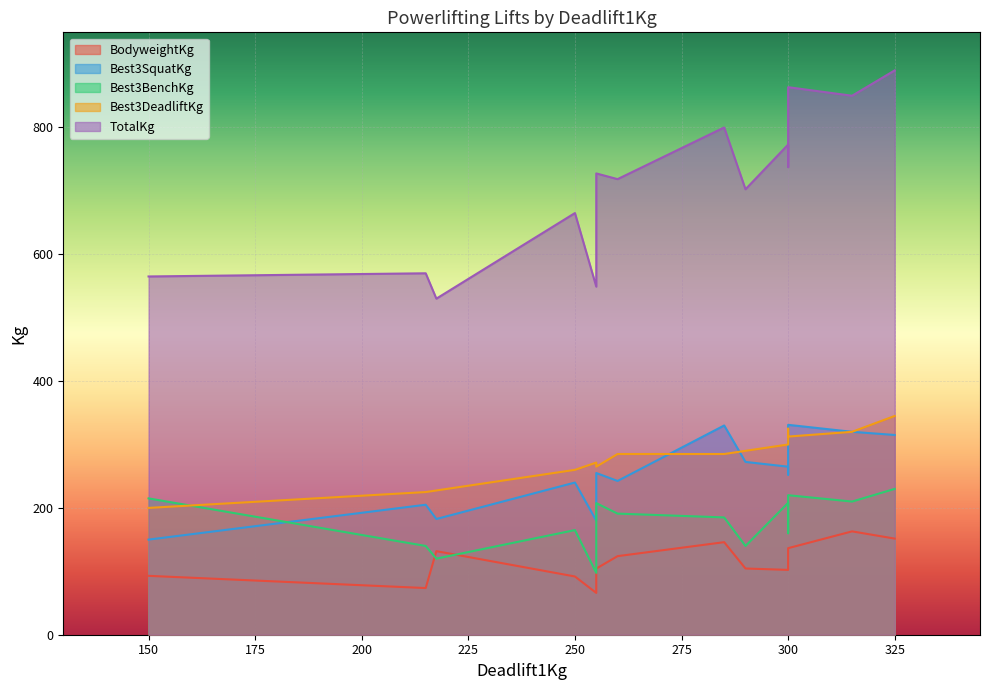

True or false: Best3SquatKg and BodyweightKg intersect in this chart.

False